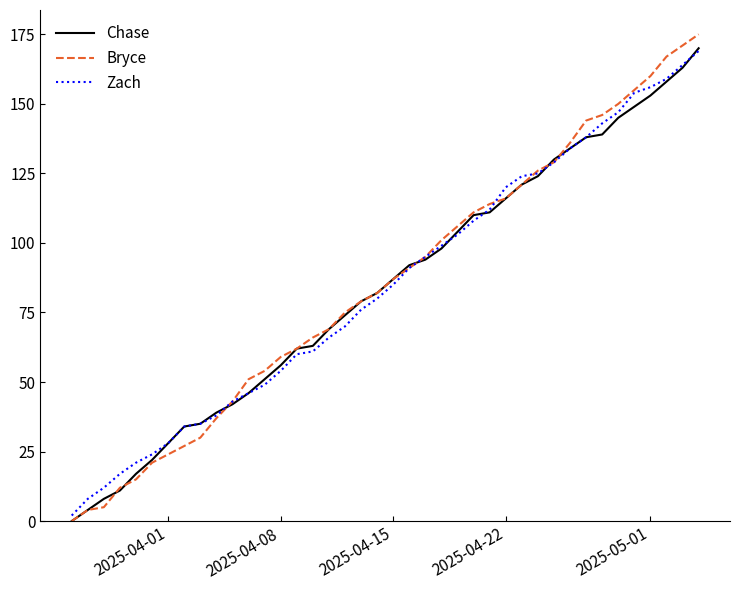

What is the highest value of the Bryce series?

175